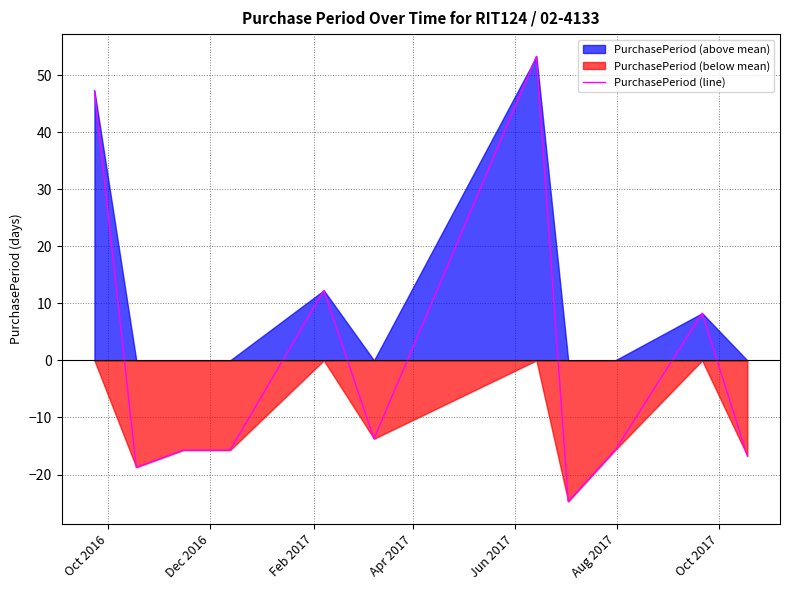

Does the chart have visible grid lines?

Yes